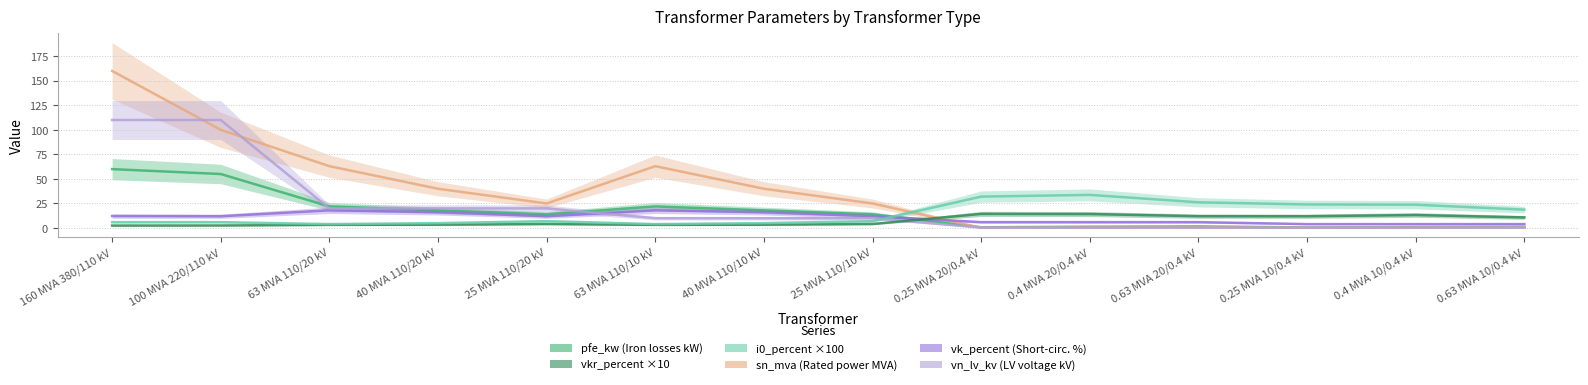

Where is pfe_kw (Iron losses kW) nearest to the value 30?

63 MVA 110/20 kV